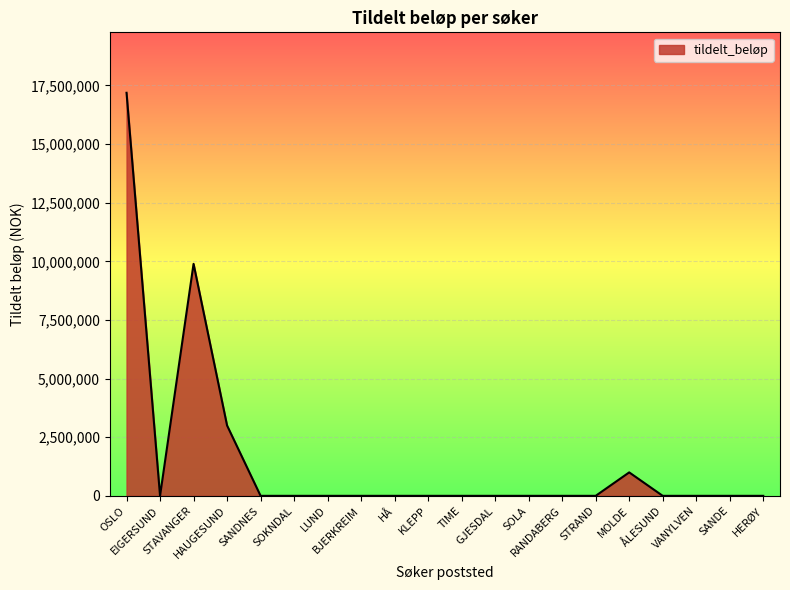

Reading right to left, extract all data points from this chart.

0	0	0	0	1000000	0	0	0	0	0	0	0	0	0	0	0	3000000	9893750	0	17187800